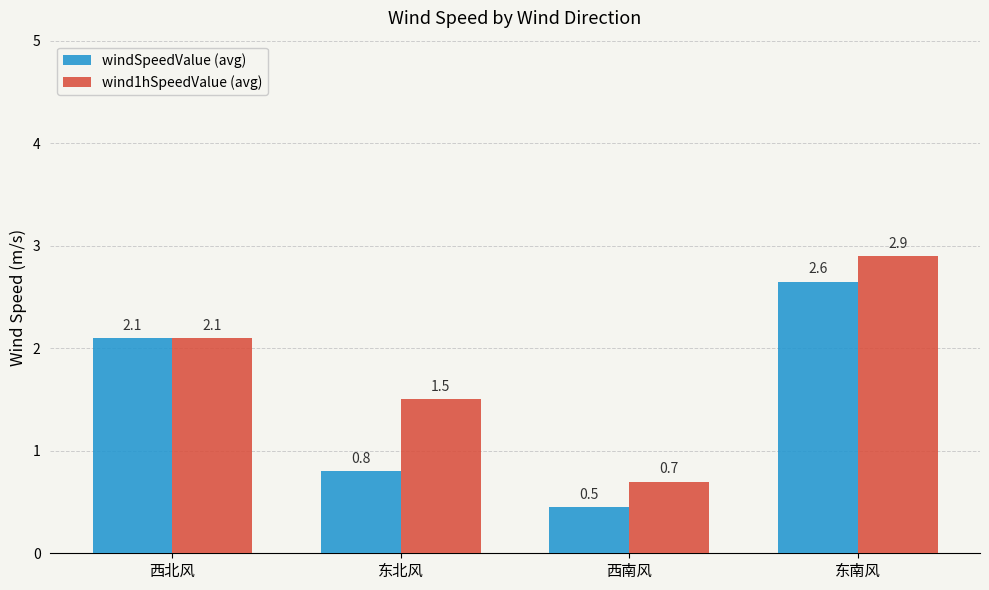

List the labels in order of windSpeedValue (avg) value, largest first.

东南风, 西北风, 东北风, 西南风